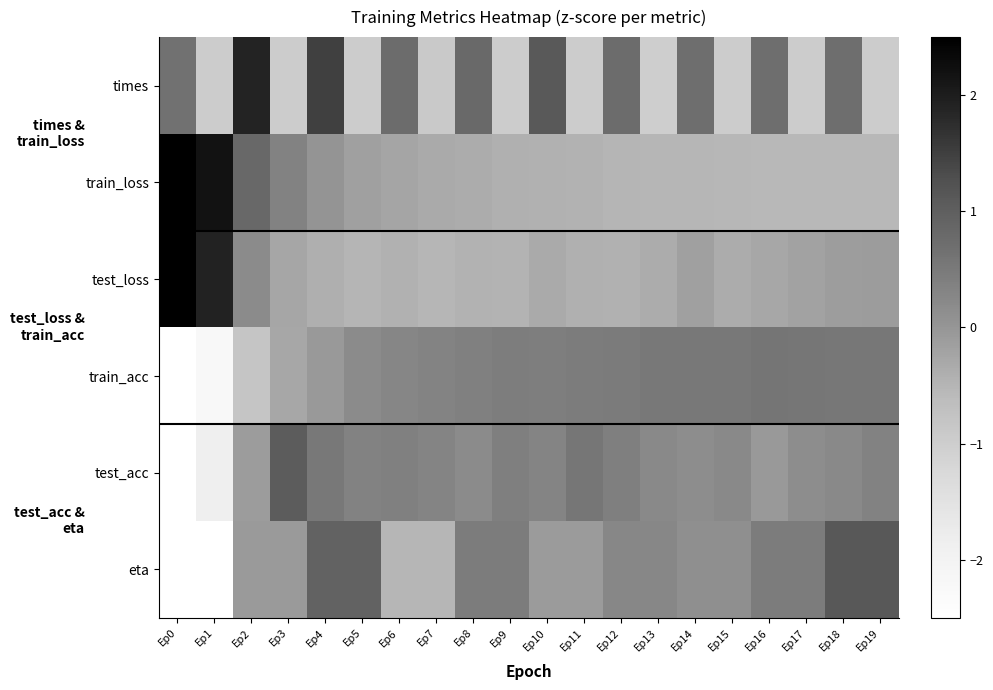

What is the spread (max minus min) of values at Ep19?

2.1